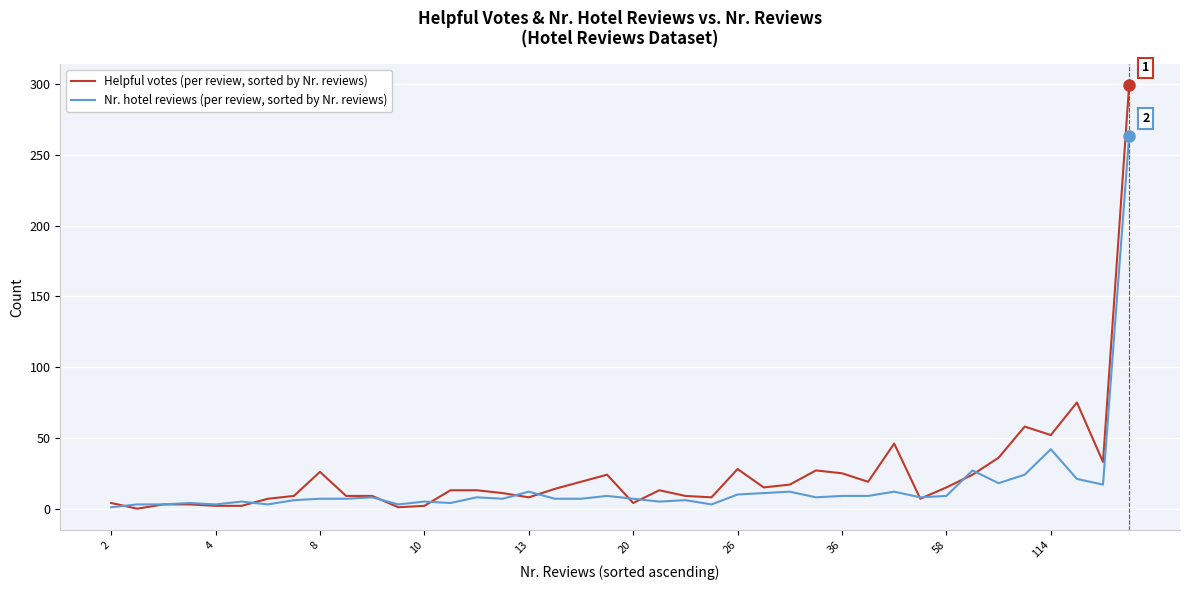

What is the maximum value for Helpful votes (per review, sorted by Nr. reviews)?

299